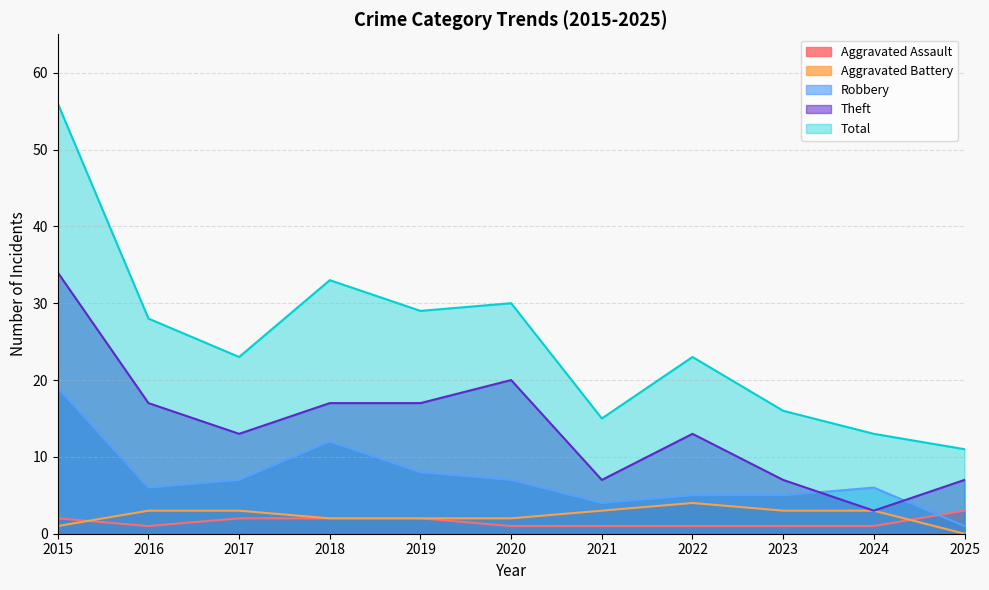

What is the value of the Theft point at the 8th from the left?

13